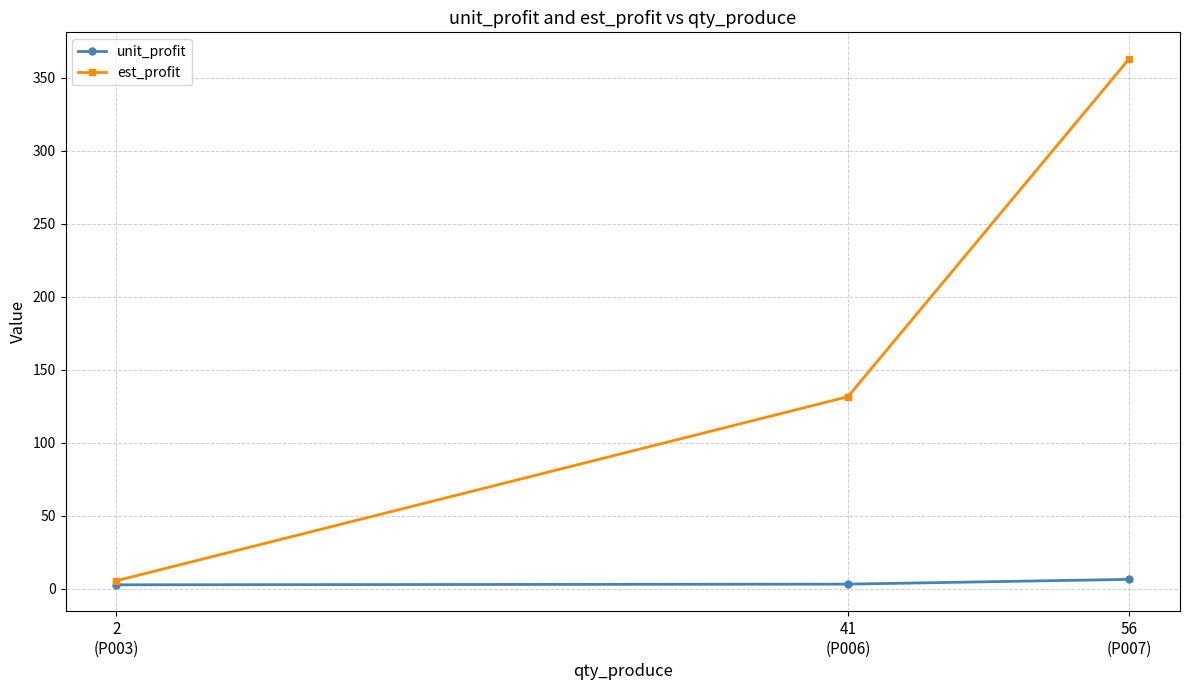

What is the label of the 3rd point from the left?

56
(P007)